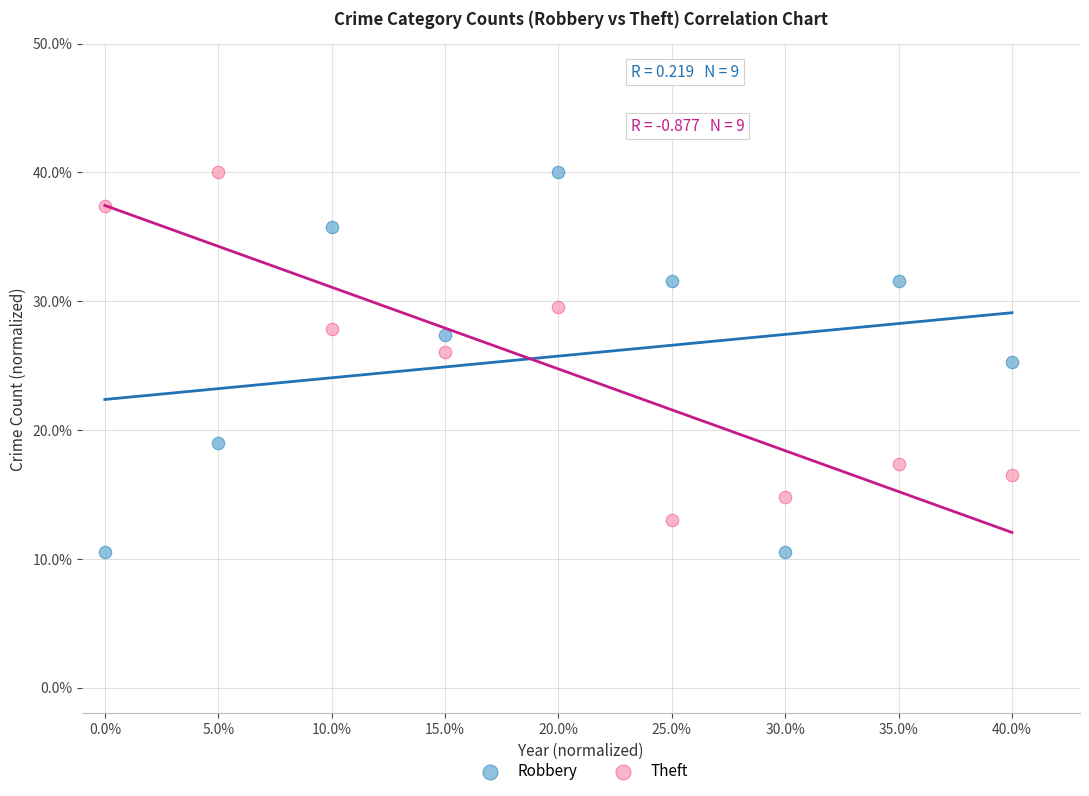

Across all data points, what is the range of Y values (max minus min)?

29.5